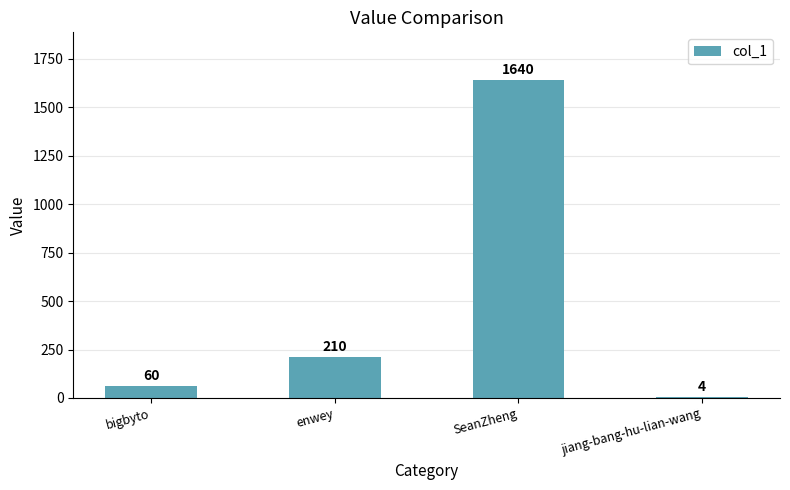

Are the bars grouped side by side (vs. stacked)?

No